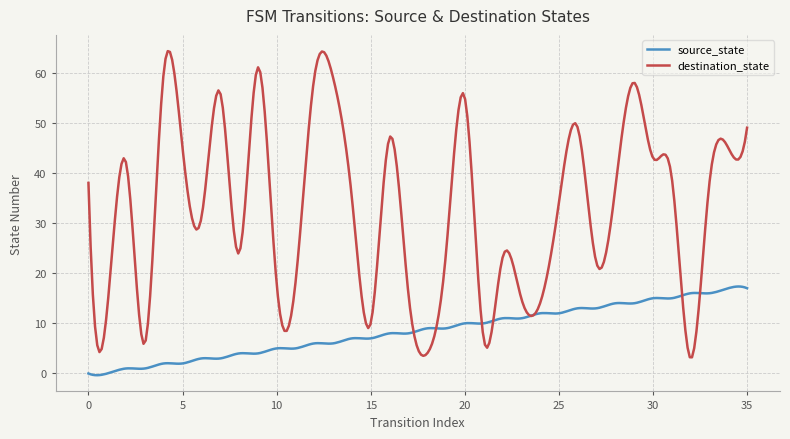

Rank the series by their average value, from highest to lowest.

destination_state, source_state